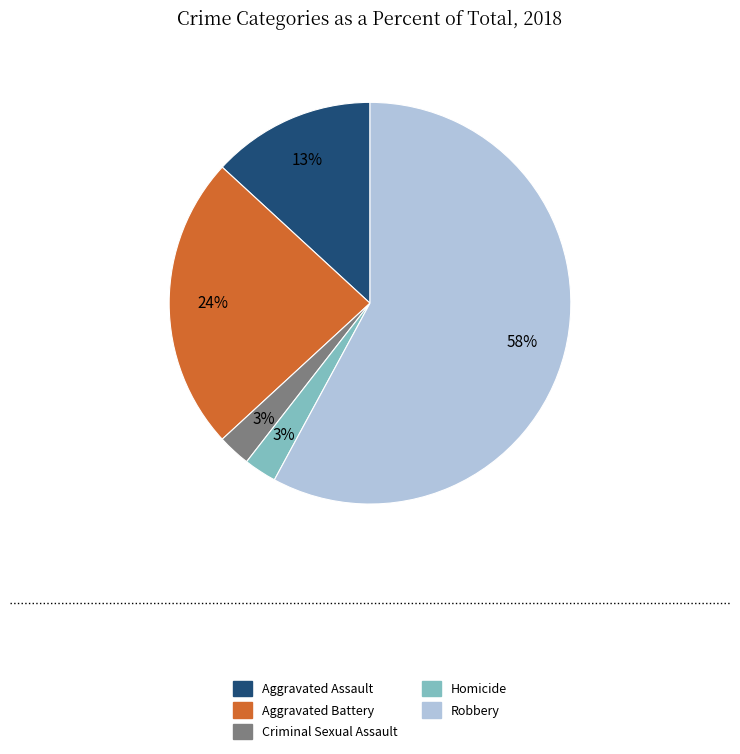

Does any single category account for the majority?

Yes